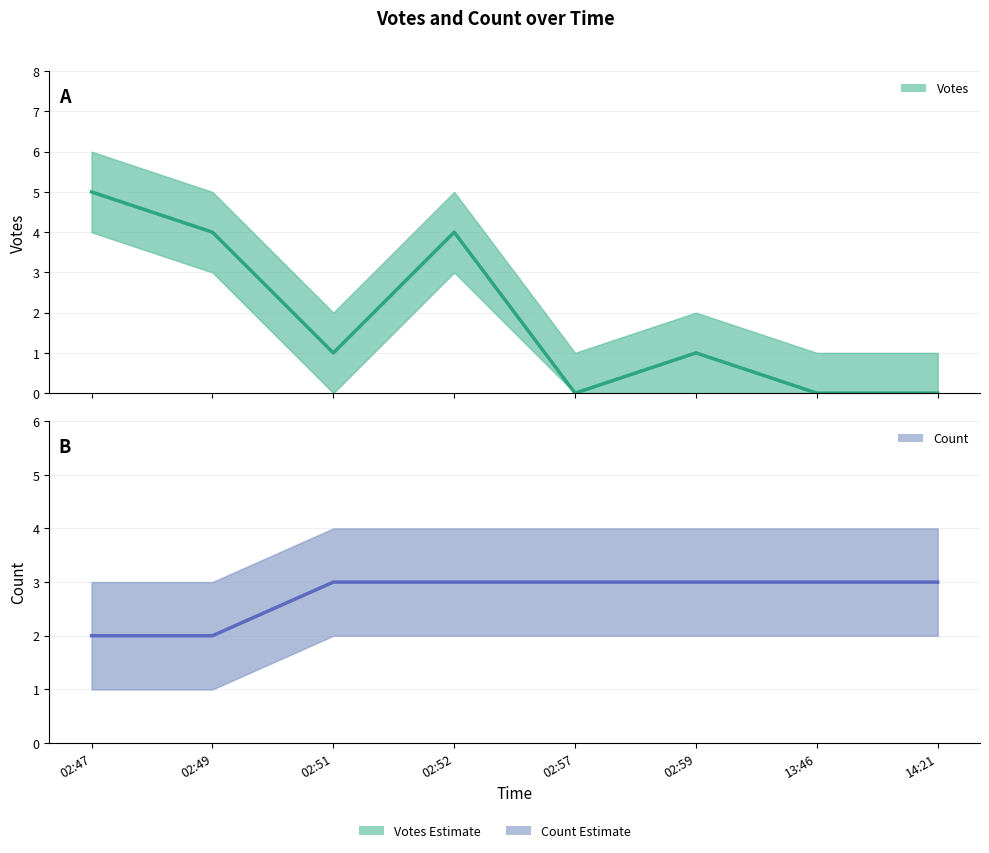

Is the value of Count (Estimate) at 02:52 greater than the value of Votes (Estimate) at 02:59?

Yes